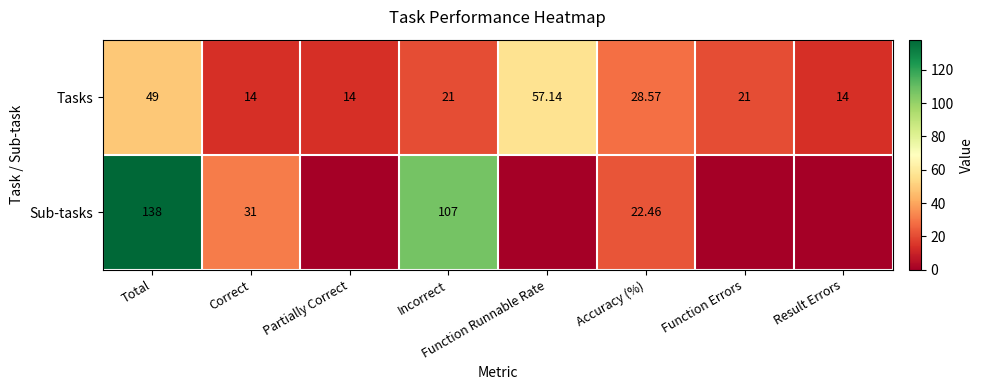

Where is Tasks nearest to the value 35?

Accuracy (%)